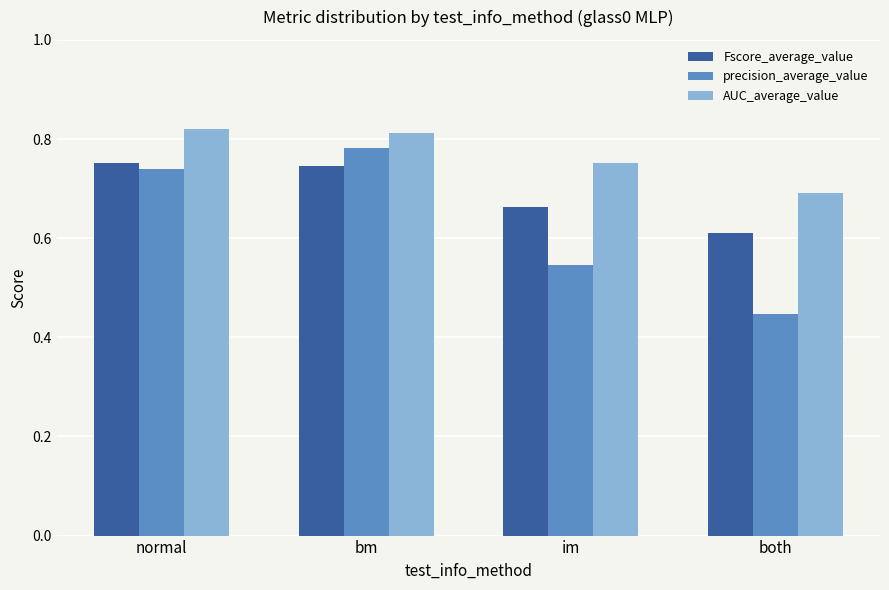

What is the sum of the AUC_average_value values at normal and both?

1.5